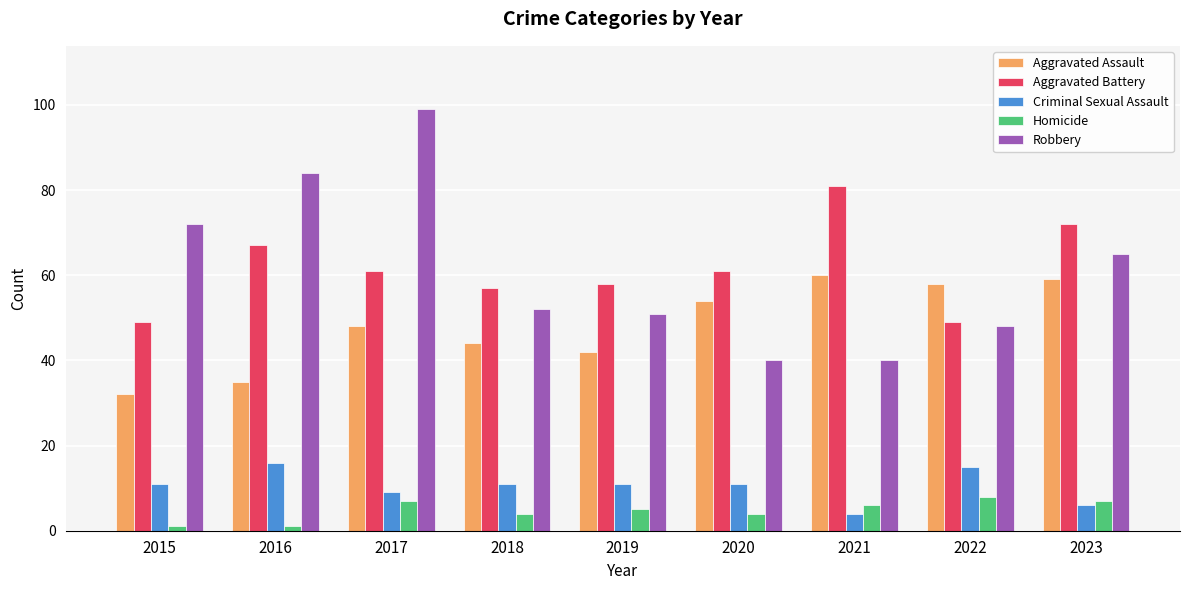

Rank the series by their maximum value, from lowest to highest.

Homicide, Criminal Sexual Assault, Aggravated Assault, Aggravated Battery, Robbery